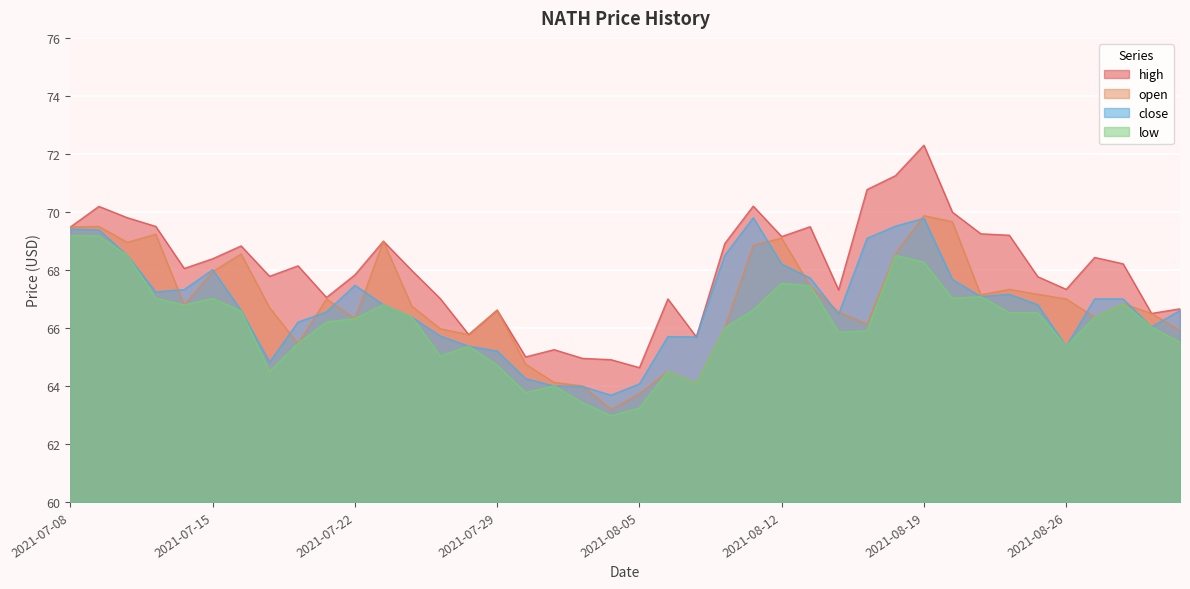

Where is open nearest to the value 66?

2021-08-10